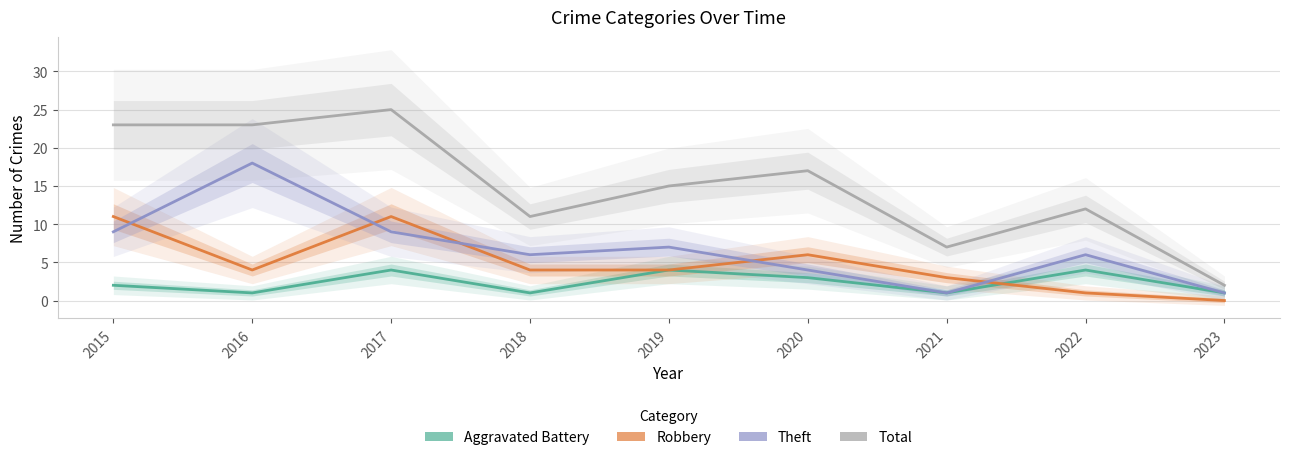

Rank the series by their maximum value, from highest to lowest.

Total, Theft, Robbery, Aggravated Battery